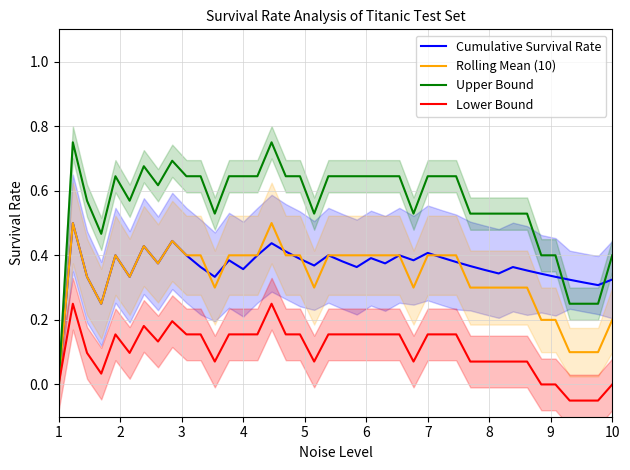

Is this an area chart (filled region under the line)?

No